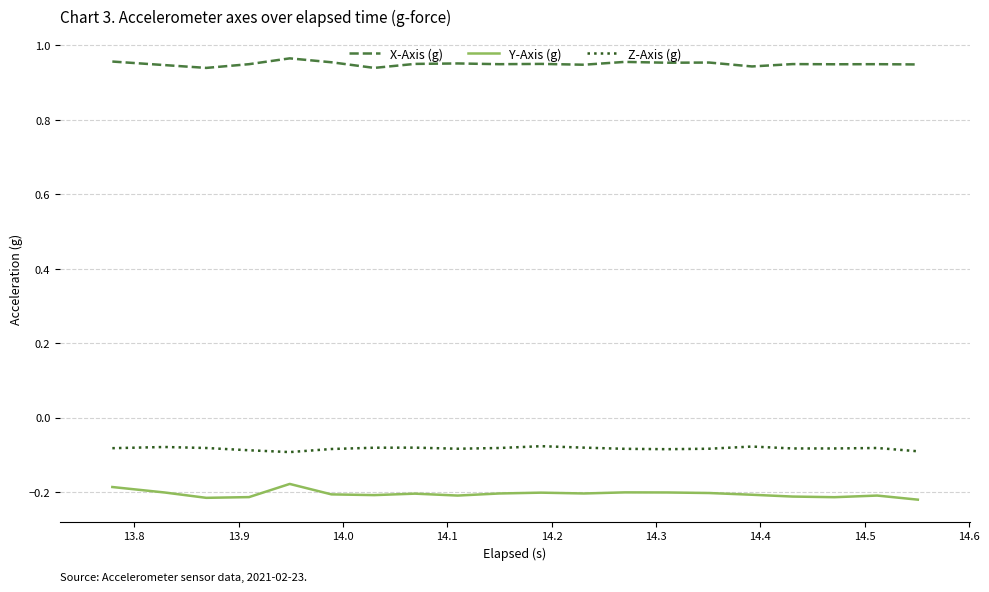

True or false: X-Axis (g) and Y-Axis (g) intersect in this chart.

False